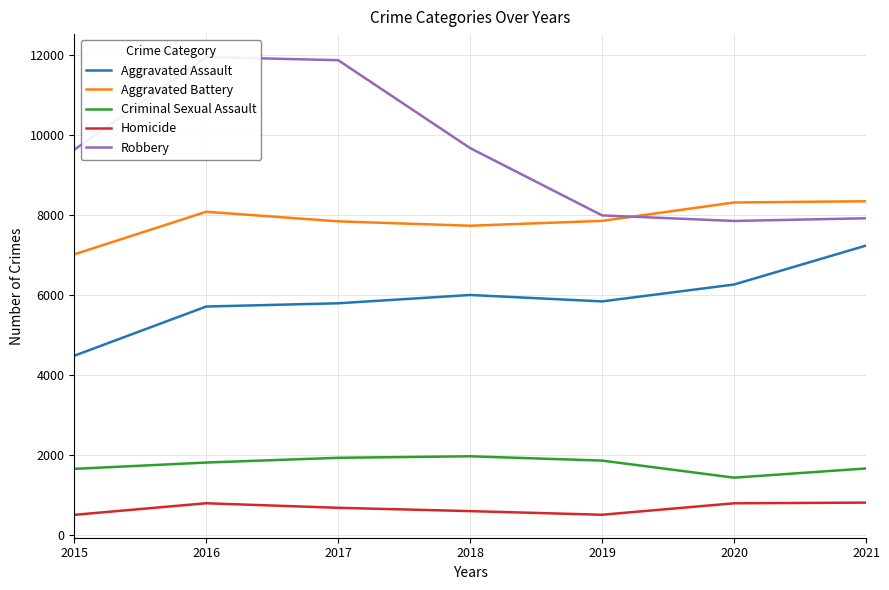

Is it true that Homicide equals 496 at 2015?

True